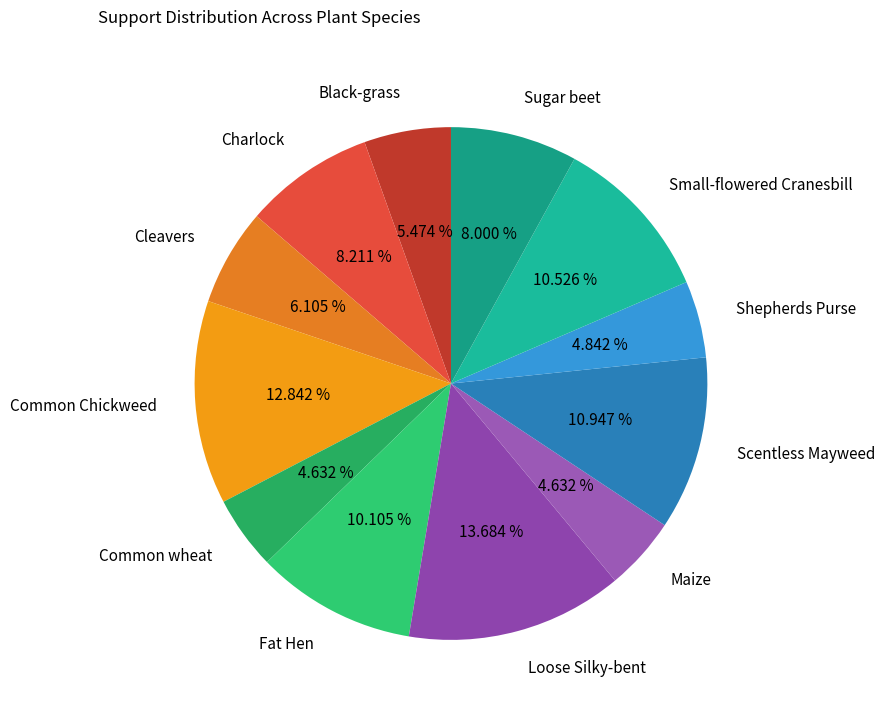

Which has a higher value, Scentless Mayweed or Fat Hen?

Scentless Mayweed